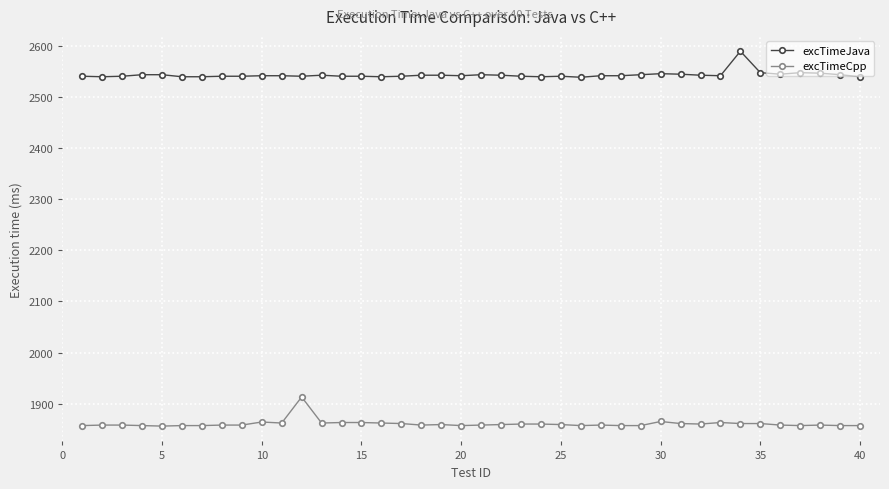

True or false: excTimeCpp and excTimeJava cross at least once.

False